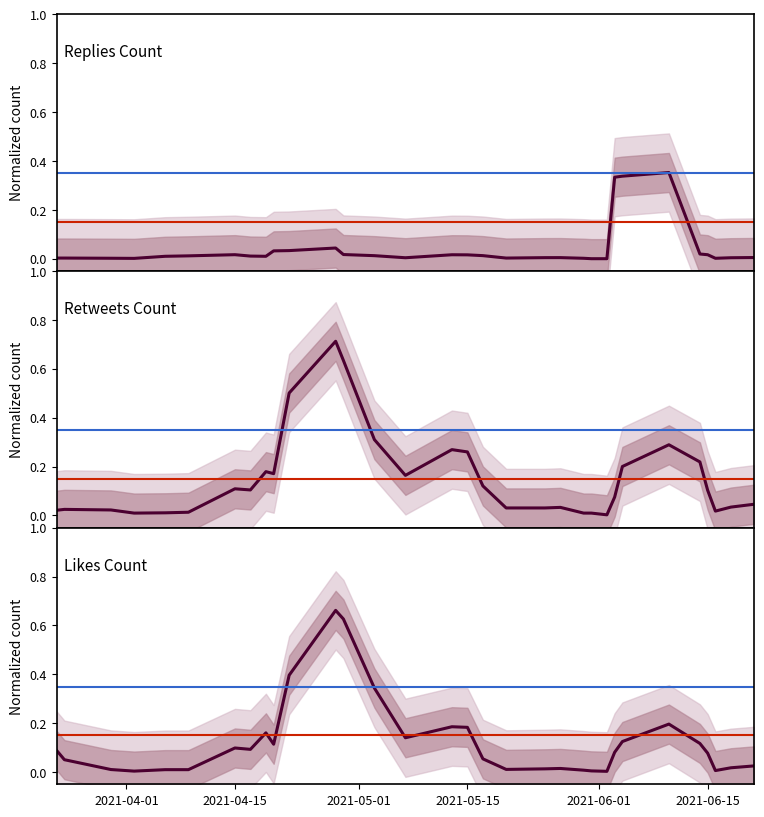

True or false: Likes Count has more than 2 points higher than both neighbors.

True